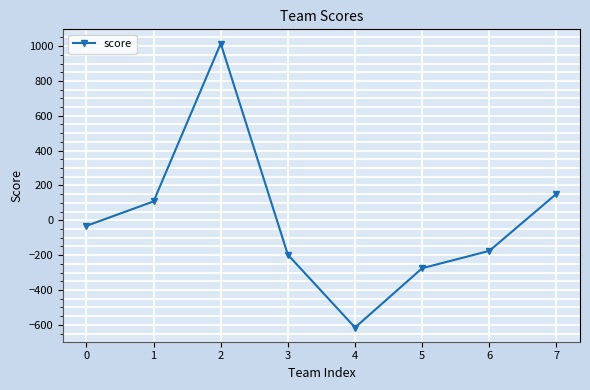

Which category has the highest value across all series?

2